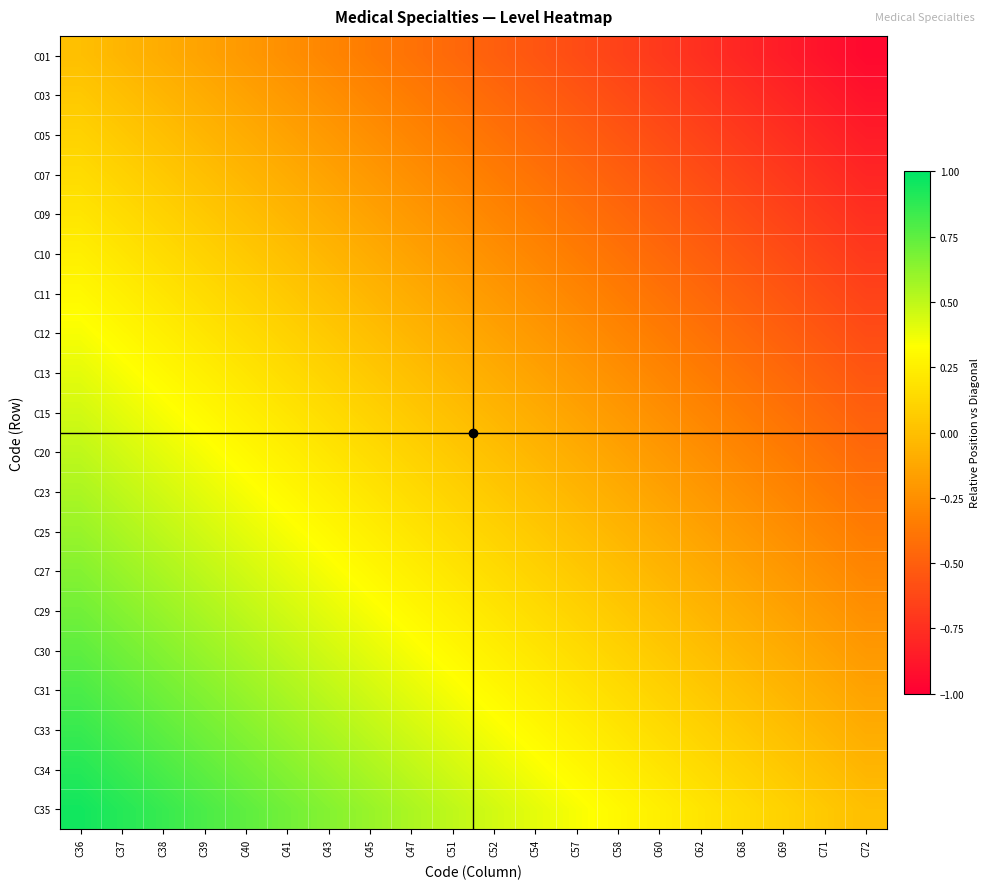

Reading right to left, transcribe all the data shown in this chart.

C01: C72=-0.9	C71=-0.9	C69=-0.8	C68=-0.8	C62=-0.8	C60=-0.7	C58=-0.7	C57=-0.6	C54=-0.6	C52=-0.5	C51=-0.5	C47=-0.4	C45=-0.3	C43=-0.3	C41=-0.2	C40=-0.2	C39=-0.1	C38=-0.1	C37=-0.1	C36=0.0
C03: C72=-0.9	C71=-0.8	C69=-0.8	C68=-0.8	C62=-0.7	C60=-0.7	C58=-0.6	C57=-0.6	C54=-0.5	C52=-0.5	C51=-0.4	C47=-0.3	C45=-0.3	C43=-0.2	C41=-0.2	C40=-0.1	C39=-0.1	C38=-0.1	C37=0.0	C36=0.1
C05: C72=-0.8	C71=-0.8	C69=-0.8	C68=-0.7	C62=-0.7	C60=-0.6	C58=-0.6	C57=-0.5	C54=-0.5	C52=-0.4	C51=-0.3	C47=-0.3	C45=-0.2	C43=-0.2	C41=-0.1	C40=-0.1	C39=-0.1	C38=0.0	C37=0.1	C36=0.1
C07: C72=-0.8	C71=-0.8	C69=-0.7	C68=-0.7	C62=-0.6	C60=-0.6	C58=-0.5	C57=-0.5	C54=-0.4	C52=-0.3	C51=-0.3	C47=-0.2	C45=-0.2	C43=-0.1	C41=-0.1	C40=-0.1	C39=0.0	C38=0.1	C37=0.1	C36=0.1
C09: C72=-0.8	C71=-0.7	C69=-0.7	C68=-0.6	C62=-0.6	C60=-0.5	C58=-0.5	C57=-0.4	C54=-0.3	C52=-0.3	C51=-0.2	C47=-0.2	C45=-0.1	C43=-0.1	C41=-0.1	C40=0.0	C39=0.1	C38=0.1	C37=0.1	C36=0.2
C10: C72=-0.7	C71=-0.7	C69=-0.6	C68=-0.6	C62=-0.5	C60=-0.5	C58=-0.4	C57=-0.3	C54=-0.3	C52=-0.2	C51=-0.2	C47=-0.1	C45=-0.1	C43=-0.1	C41=0.0	C40=0.1	C39=0.1	C38=0.1	C37=0.2	C36=0.2
C11: C72=-0.7	C71=-0.6	C69=-0.6	C68=-0.5	C62=-0.5	C60=-0.4	C58=-0.3	C57=-0.3	C54=-0.2	C52=-0.2	C51=-0.1	C47=-0.1	C45=-0.1	C43=0.0	C41=0.1	C40=0.1	C39=0.1	C38=0.2	C37=0.2	C36=0.3
C12: C72=-0.6	C71=-0.6	C69=-0.5	C68=-0.5	C62=-0.4	C60=-0.3	C58=-0.3	C57=-0.2	C54=-0.2	C52=-0.1	C51=-0.1	C47=-0.1	C45=0.0	C43=0.1	C41=0.1	C40=0.1	C39=0.2	C38=0.2	C37=0.3	C36=0.3
C13: C72=-0.6	C71=-0.5	C69=-0.5	C68=-0.4	C62=-0.3	C60=-0.3	C58=-0.2	C57=-0.2	C54=-0.1	C52=-0.1	C51=-0.1	C47=0.0	C45=0.1	C43=0.1	C41=0.1	C40=0.2	C39=0.2	C38=0.3	C37=0.3	C36=0.4
C15: C72=-0.5	C71=-0.5	C69=-0.4	C68=-0.3	C62=-0.3	C60=-0.2	C58=-0.2	C57=-0.1	C54=-0.1	C52=-0.1	C51=0.0	C47=0.1	C45=0.1	C43=0.1	C41=0.2	C40=0.2	C39=0.3	C38=0.3	C37=0.4	C36=0.5
C20: C72=-0.5	C71=-0.4	C69=-0.3	C68=-0.3	C62=-0.2	C60=-0.2	C58=-0.1	C57=-0.1	C54=-0.1	C52=0.0	C51=0.1	C47=0.1	C45=0.1	C43=0.2	C41=0.2	C40=0.3	C39=0.3	C38=0.4	C37=0.5	C36=0.5
C23: C72=-0.4	C71=-0.3	C69=-0.3	C68=-0.2	C62=-0.2	C60=-0.1	C58=-0.1	C57=-0.1	C54=0.0	C52=0.1	C51=0.1	C47=0.1	C45=0.2	C43=0.2	C41=0.3	C40=0.3	C39=0.4	C38=0.5	C37=0.5	C36=0.6
C25: C72=-0.3	C71=-0.3	C69=-0.2	C68=-0.2	C62=-0.1	C60=-0.1	C58=-0.1	C57=0.0	C54=0.1	C52=0.1	C51=0.1	C47=0.2	C45=0.2	C43=0.3	C41=0.3	C40=0.4	C39=0.5	C38=0.5	C37=0.6	C36=0.6
C27: C72=-0.3	C71=-0.2	C69=-0.2	C68=-0.1	C62=-0.1	C60=-0.1	C58=0.0	C57=0.1	C54=0.1	C52=0.1	C51=0.2	C47=0.2	C45=0.3	C43=0.3	C41=0.4	C40=0.5	C39=0.5	C38=0.6	C37=0.6	C36=0.7
C29: C72=-0.2	C71=-0.2	C69=-0.1	C68=-0.1	C62=-0.1	C60=0.0	C58=0.1	C57=0.1	C54=0.1	C52=0.2	C51=0.2	C47=0.3	C45=0.3	C43=0.4	C41=0.5	C40=0.5	C39=0.6	C38=0.6	C37=0.7	C36=0.7
C30: C72=-0.2	C71=-0.1	C69=-0.1	C68=-0.1	C62=0.0	C60=0.1	C58=0.1	C57=0.1	C54=0.2	C52=0.2	C51=0.3	C47=0.3	C45=0.4	C43=0.5	C41=0.5	C40=0.6	C39=0.6	C38=0.7	C37=0.7	C36=0.8
C31: C72=-0.1	C71=-0.1	C69=-0.1	C68=0.0	C62=0.1	C60=0.1	C58=0.1	C57=0.2	C54=0.2	C52=0.3	C51=0.3	C47=0.4	C45=0.5	C43=0.5	C41=0.6	C40=0.6	C39=0.7	C38=0.7	C37=0.8	C36=0.8
C33: C72=-0.1	C71=-0.1	C69=0.0	C68=0.1	C62=0.1	C60=0.1	C58=0.2	C57=0.2	C54=0.3	C52=0.3	C51=0.4	C47=0.5	C45=0.5	C43=0.6	C41=0.6	C40=0.7	C39=0.7	C38=0.8	C37=0.8	C36=0.8
C34: C72=-0.1	C71=0.0	C69=0.1	C68=0.1	C62=0.1	C60=0.2	C58=0.2	C57=0.3	C54=0.3	C52=0.4	C51=0.5	C47=0.5	C45=0.6	C43=0.6	C41=0.7	C40=0.7	C39=0.8	C38=0.8	C37=0.8	C36=0.9
C35: C72=0.0	C71=0.1	C69=0.1	C68=0.1	C62=0.2	C60=0.2	C58=0.3	C57=0.3	C54=0.4	C52=0.5	C51=0.5	C47=0.6	C45=0.6	C43=0.7	C41=0.7	C40=0.8	C39=0.8	C38=0.8	C37=0.9	C36=0.9